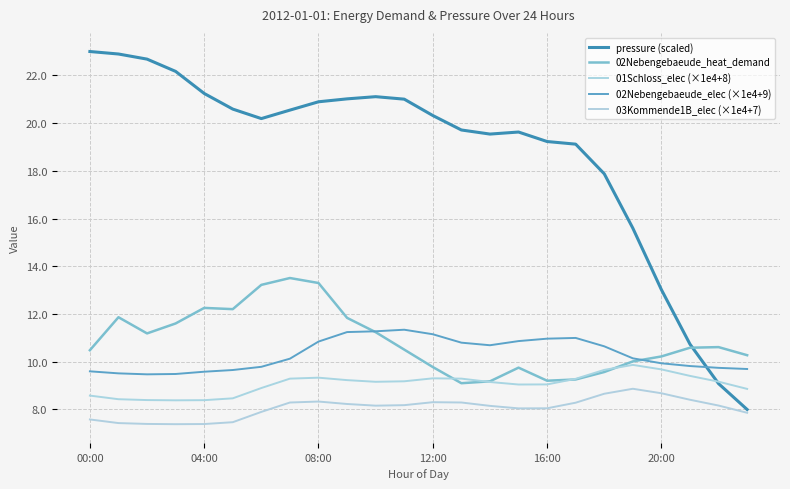

True or false: 01Schloss_elec (×1e4+8) has more than 0 points higher than both neighbors.

True